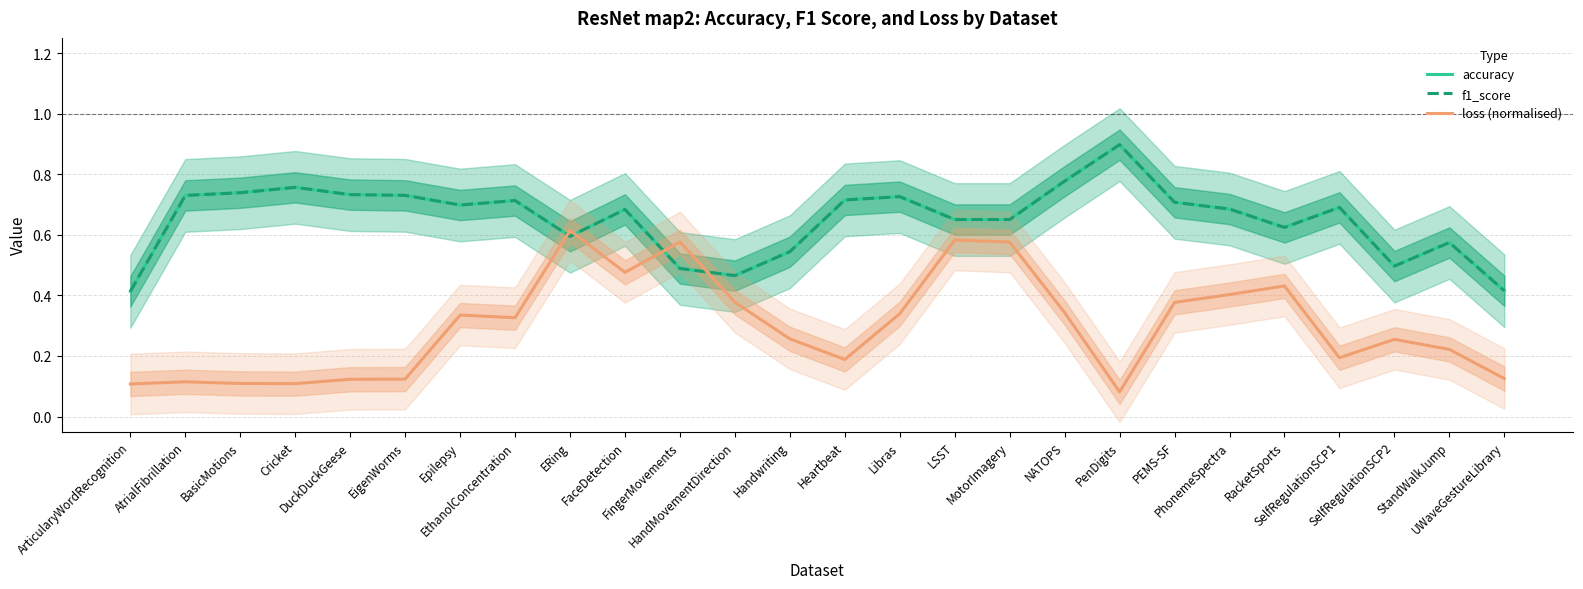

What is the total value across all series at DuckDuckGeese?

1.6